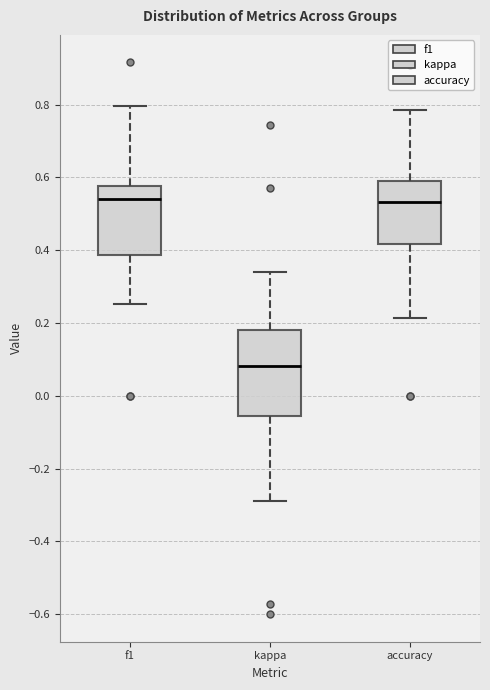

Comparing the boxes themselves (not the whiskers), which one is the tallest?

kappa